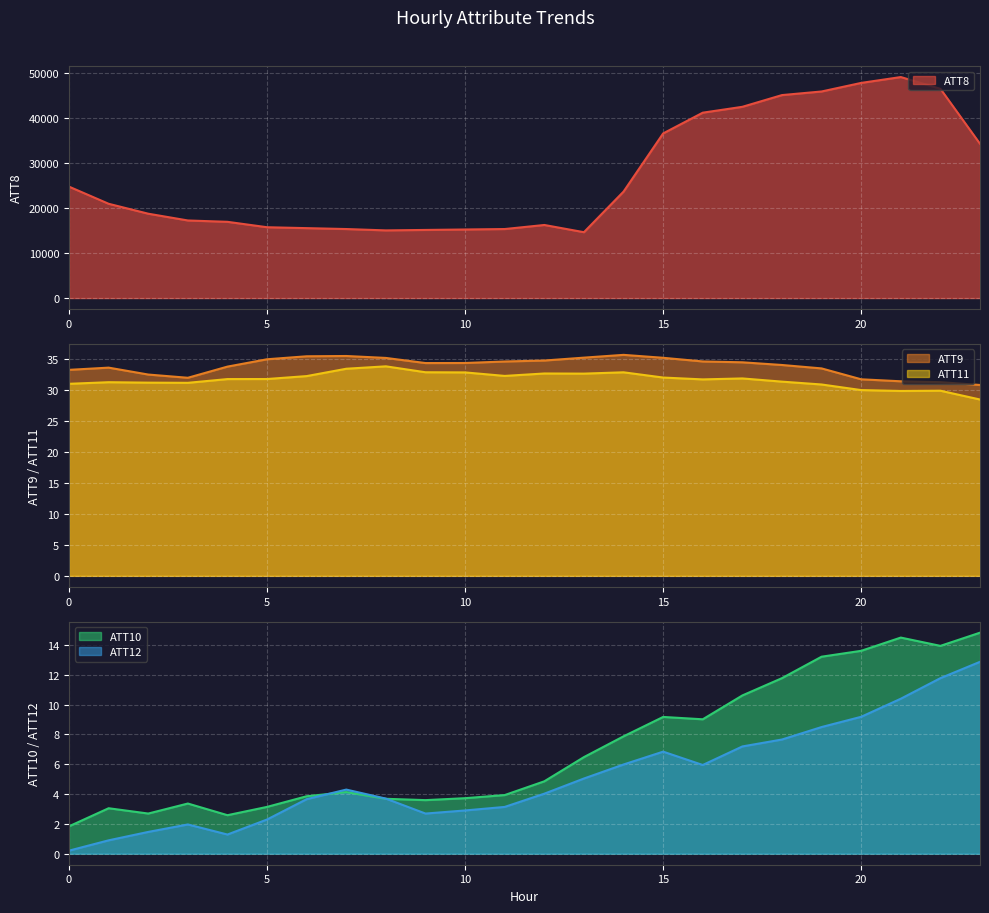

What is the difference between the maximum and minimum values in the ATT11 series?

5.4